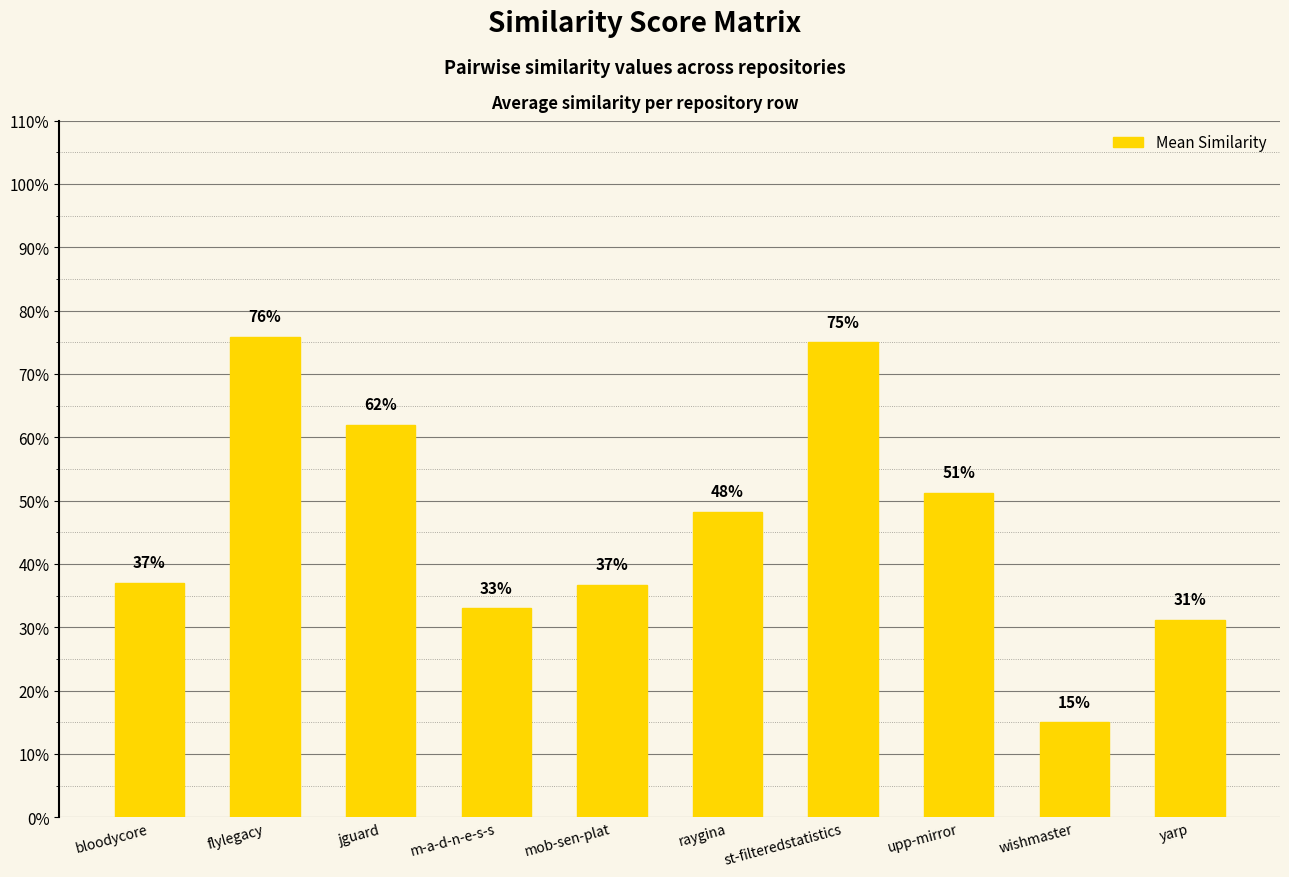

Which label corresponds to the smallest value in the chart?

wishmaster